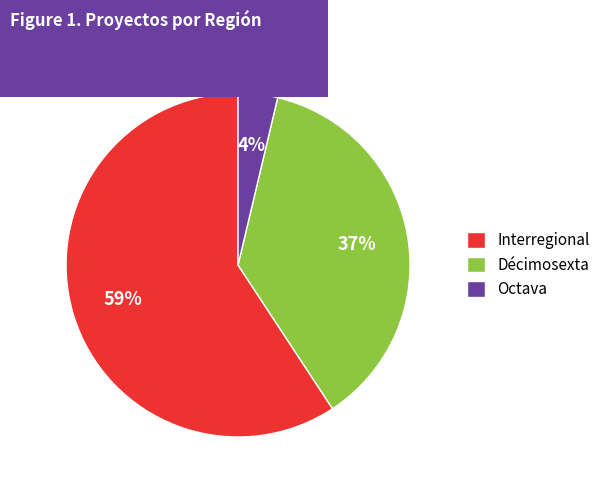

The Interregional slice represents 65% of the pie. True or false?

False